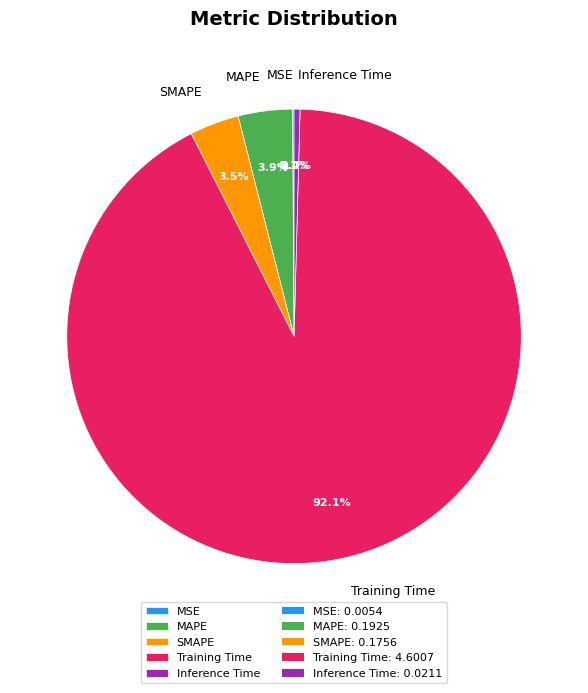

How much of the chart is everything except SMAPE?

96.5%